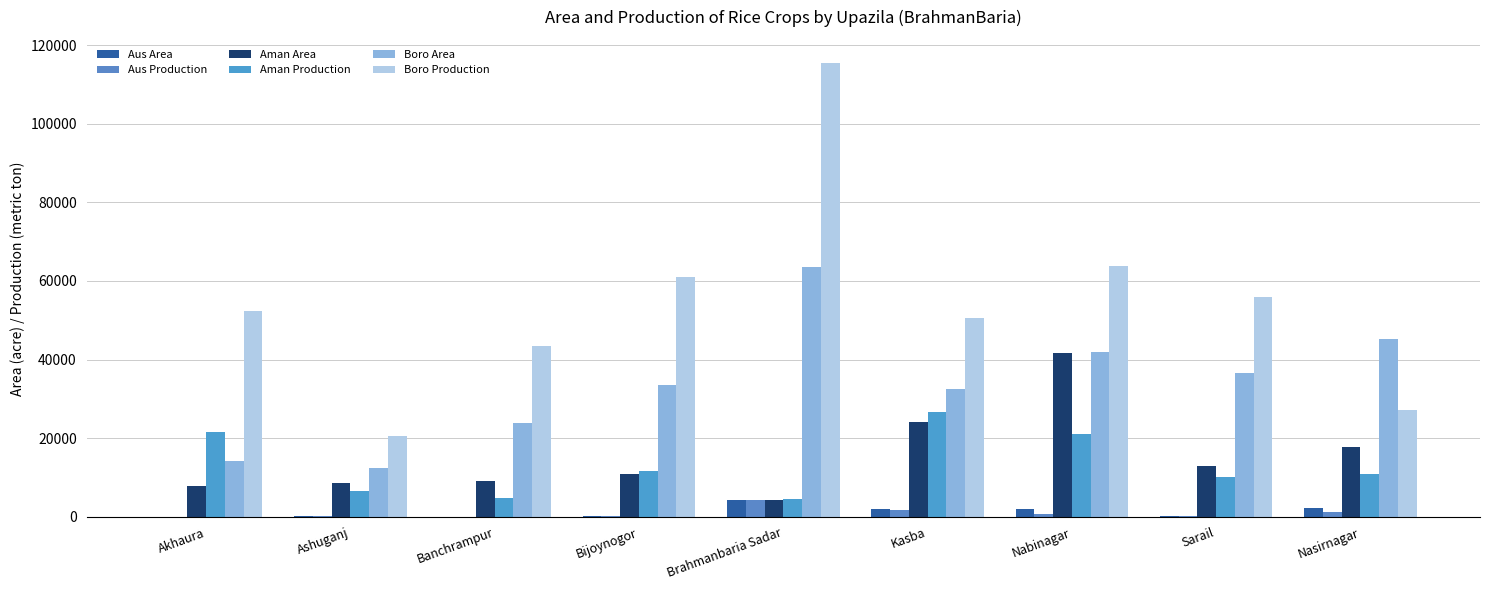

What is the sum of all Aus Production values?

8638.9